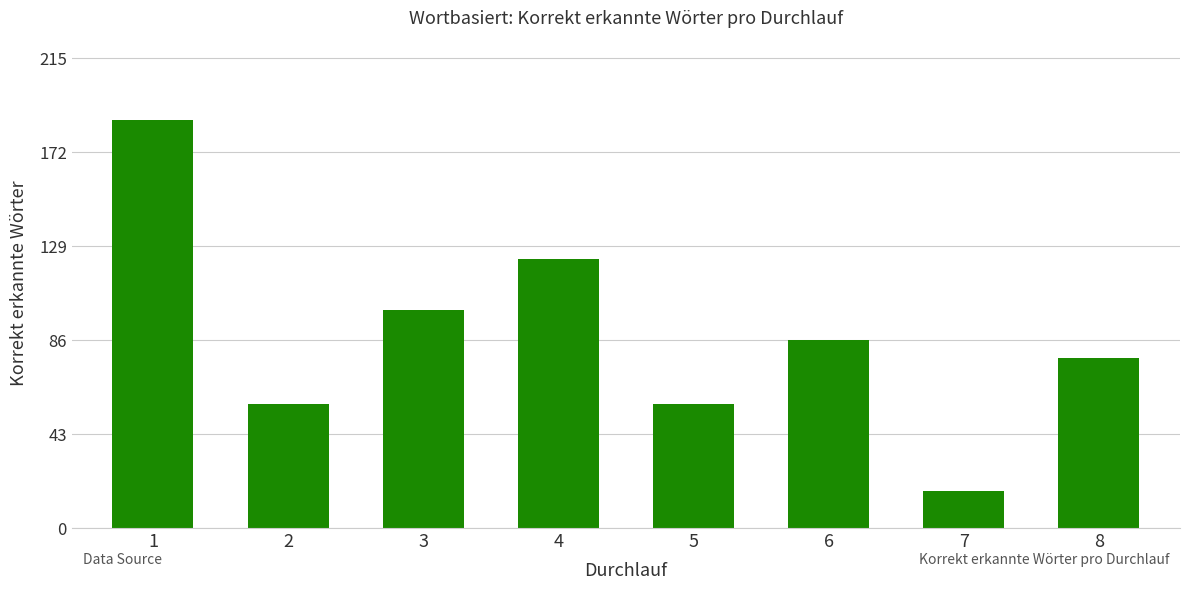

True or false: the data shows 86 at 6.

True